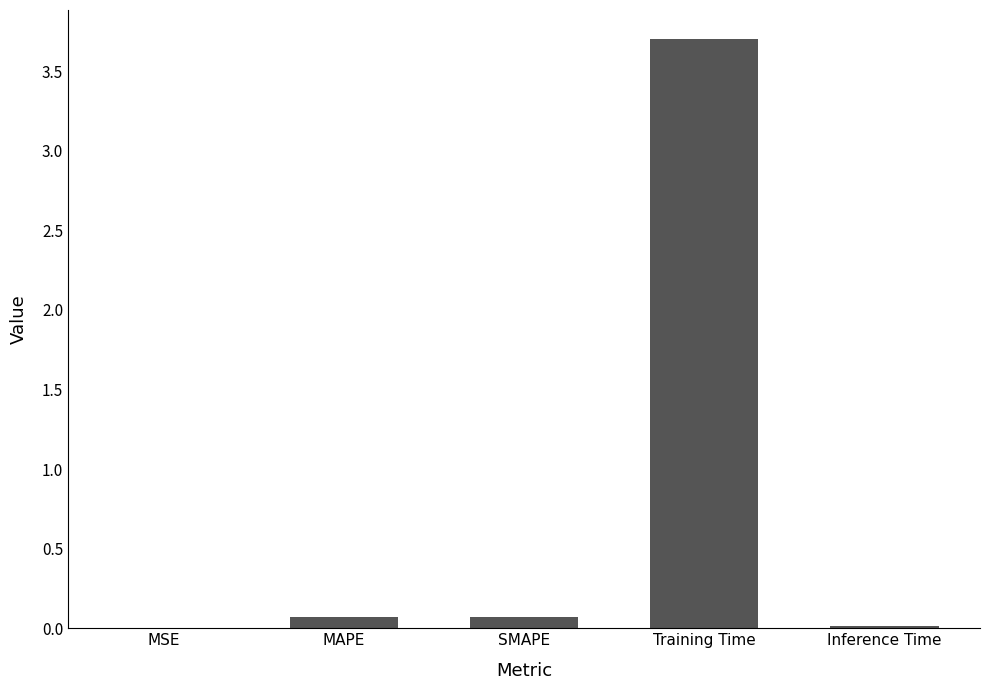

What is the maximum value shown in the chart?

3.7